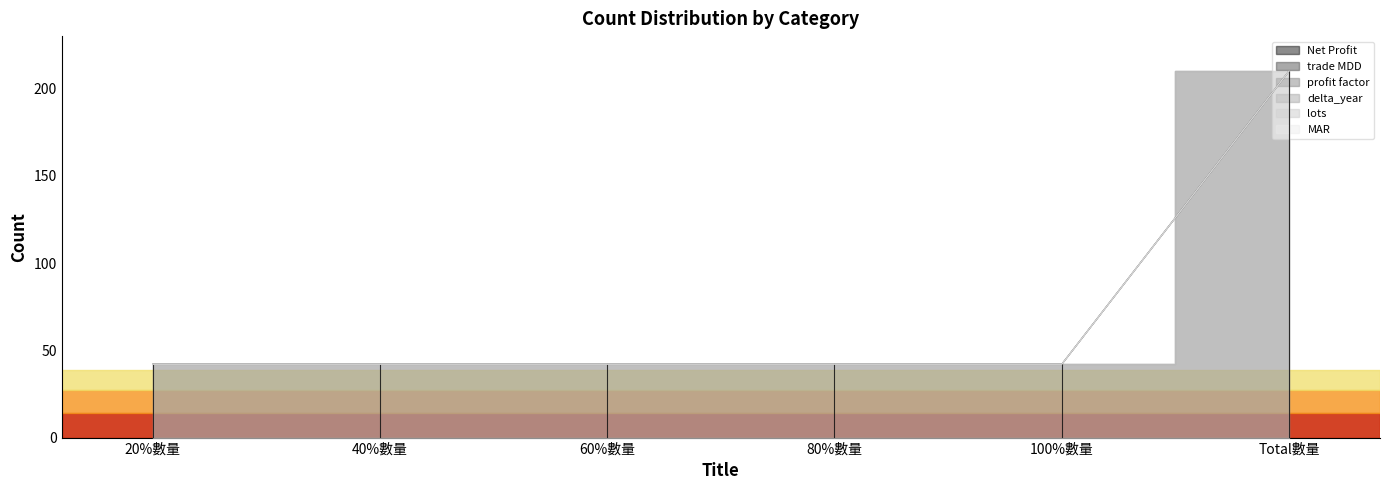

True or false: delta_year and lots intersect in this chart.

False